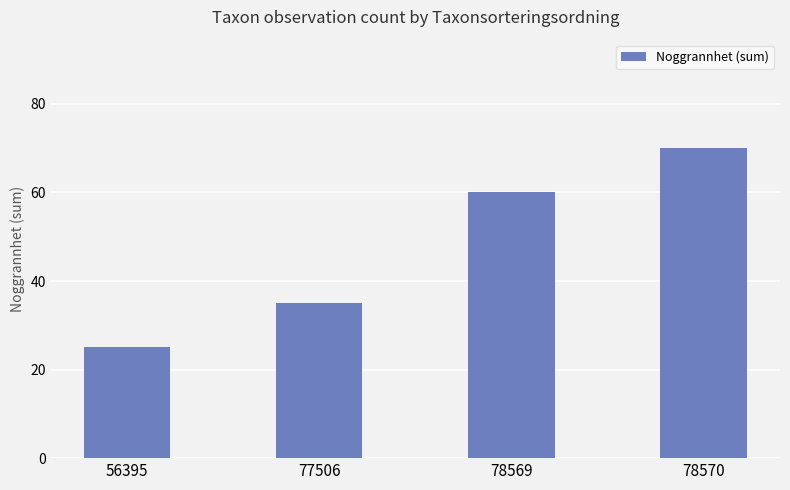

What is the change in value from 78569 to 78570?

+10